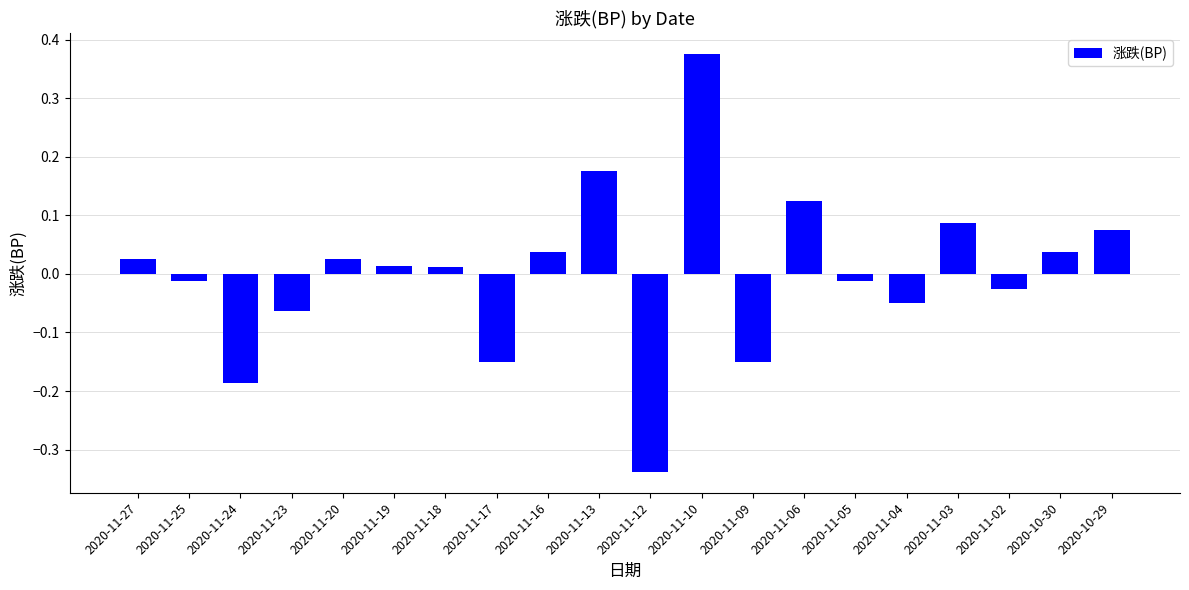

Does the chart contain any negative values?

Yes